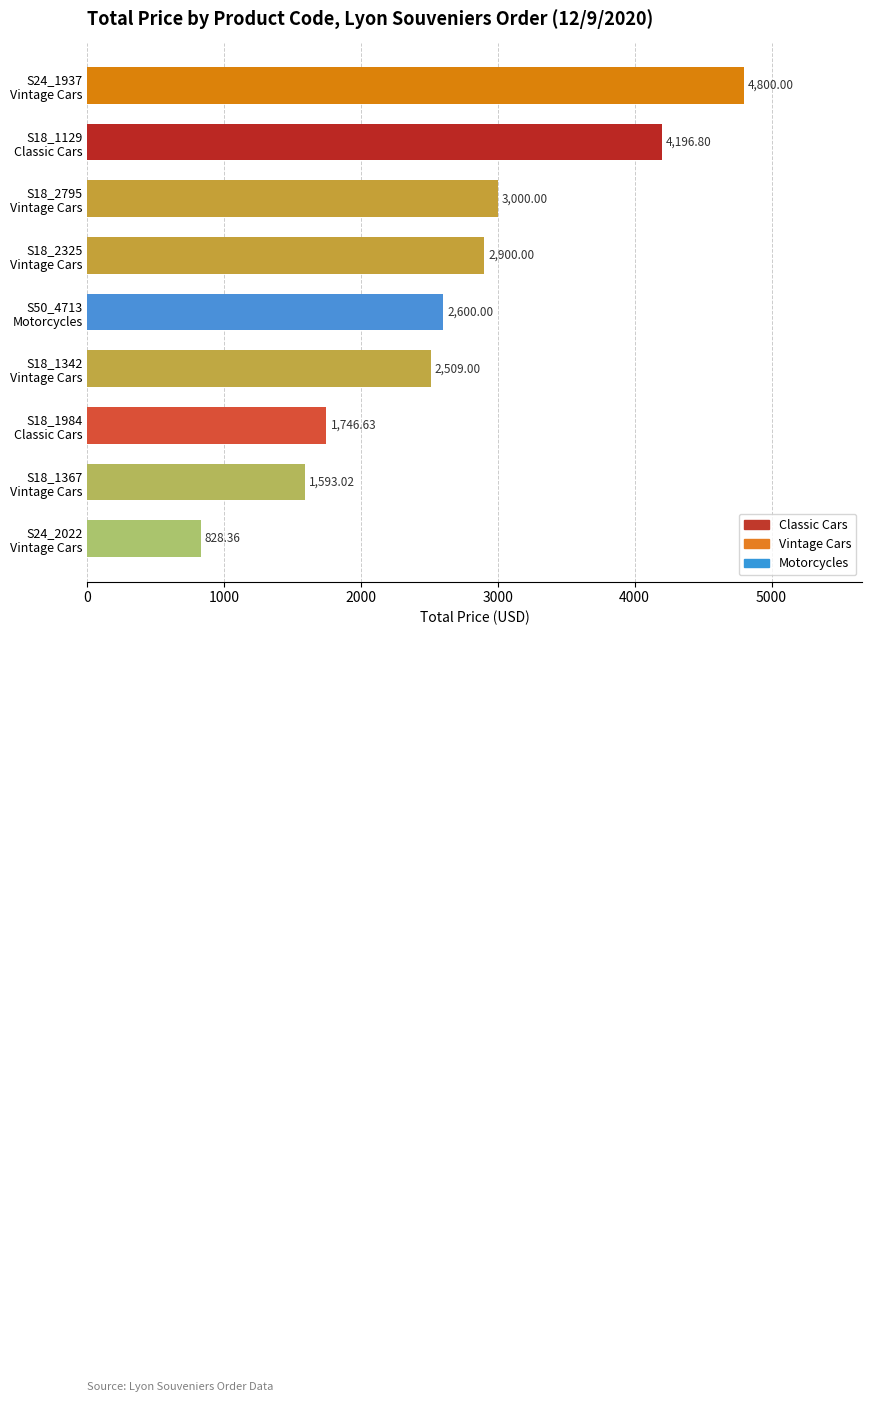

What is the average value?

2686.0